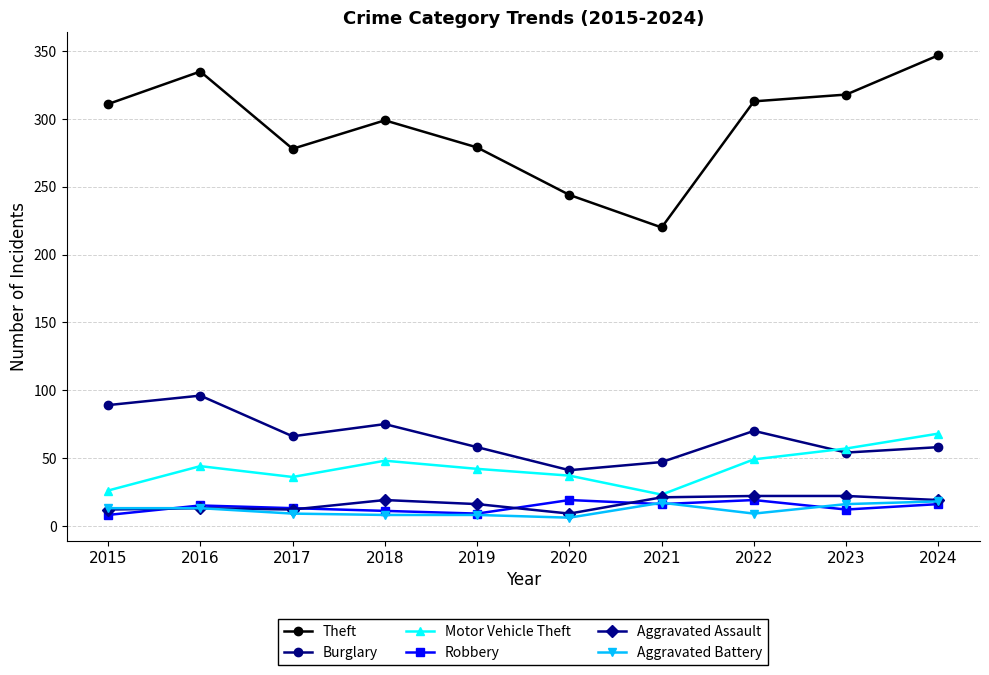

True or false: Theft has more than 2 points higher than both neighbors.

False